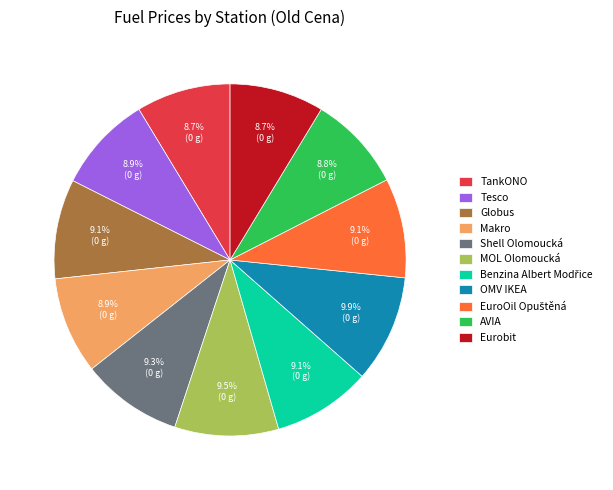

Is there any slice that represents more than half of the pie?

No